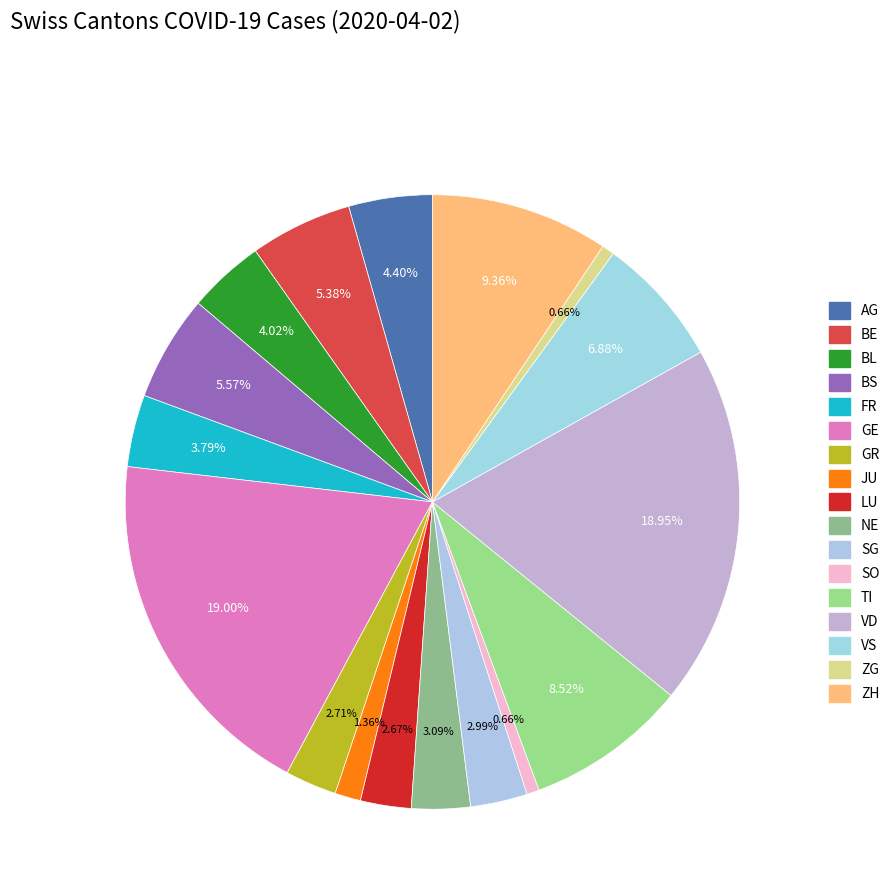

Does VD account for over 50% of the chart?

No